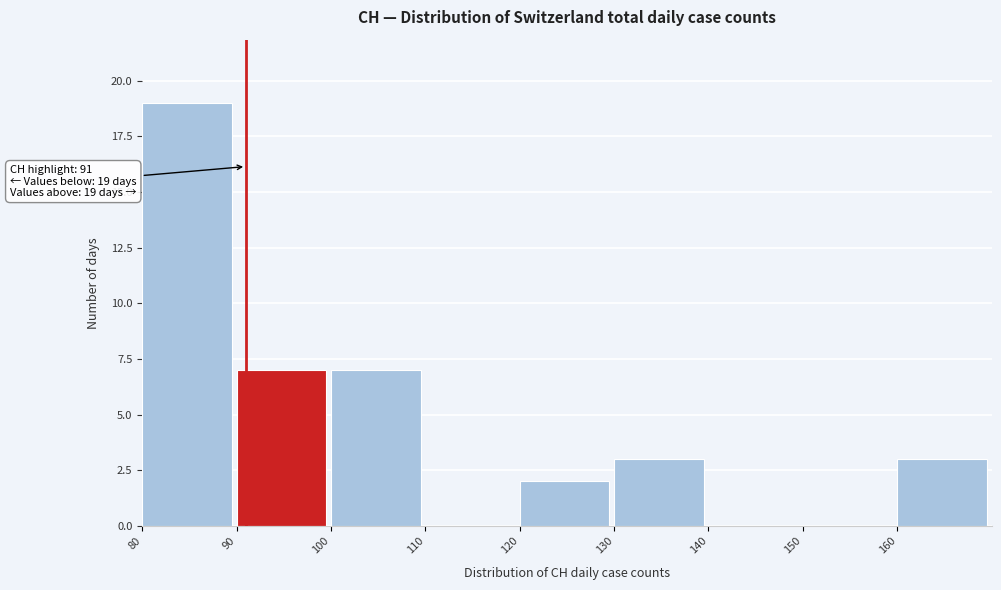

Over which range of the x-axis is the bar tallest?

80 to 90